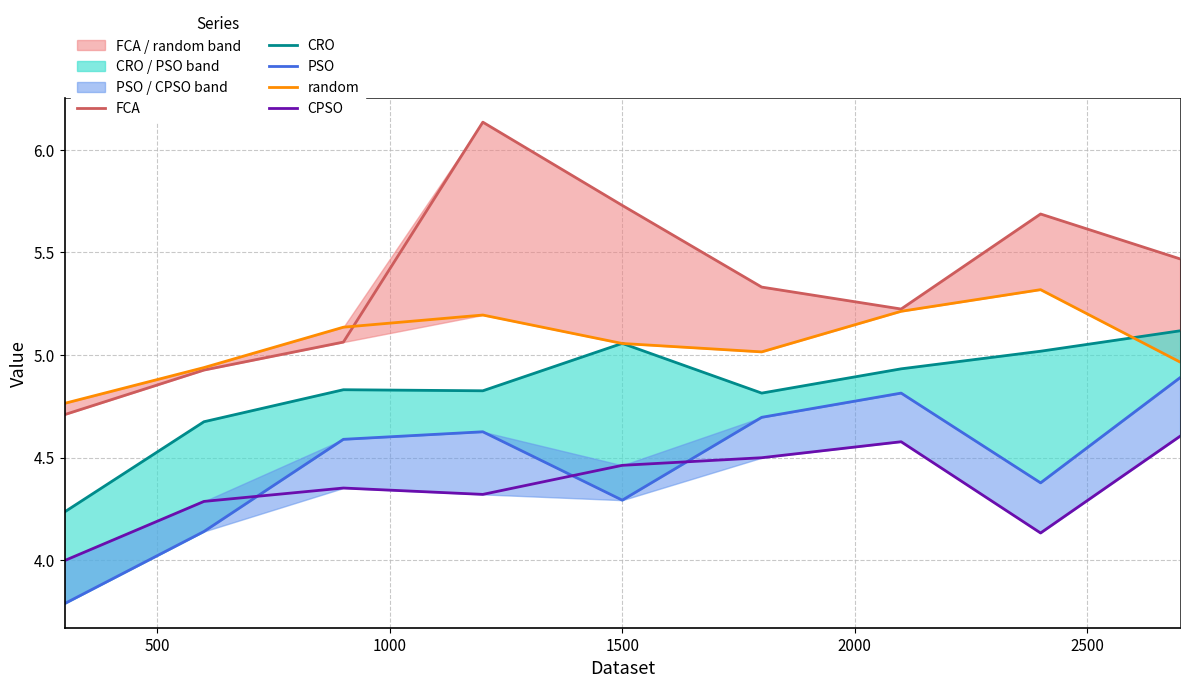

What is the lowest value of the CRO series?

4.2